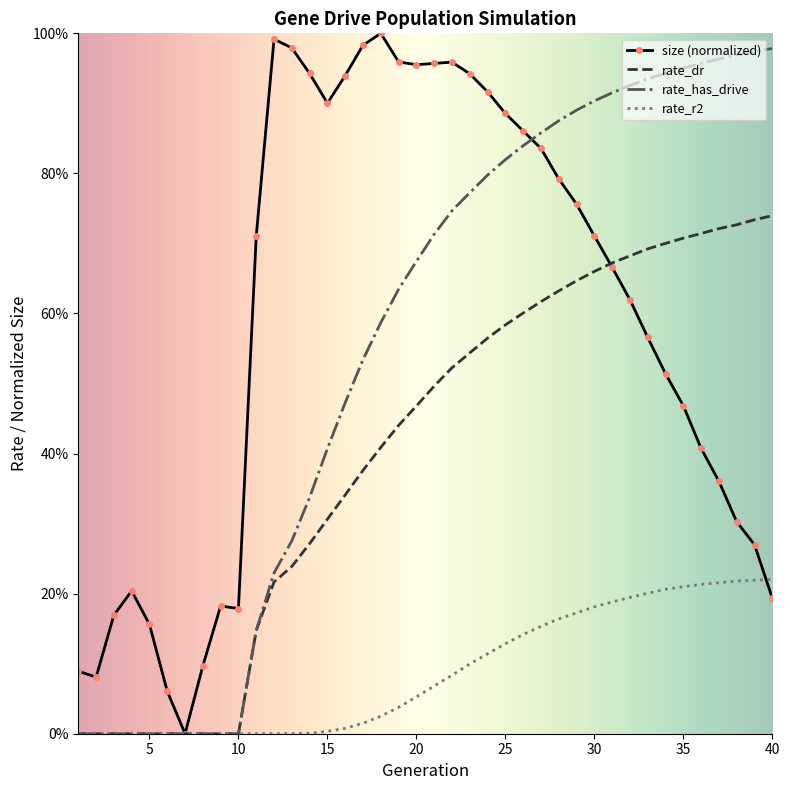

What is the maximum value shown in the chart?

1.0